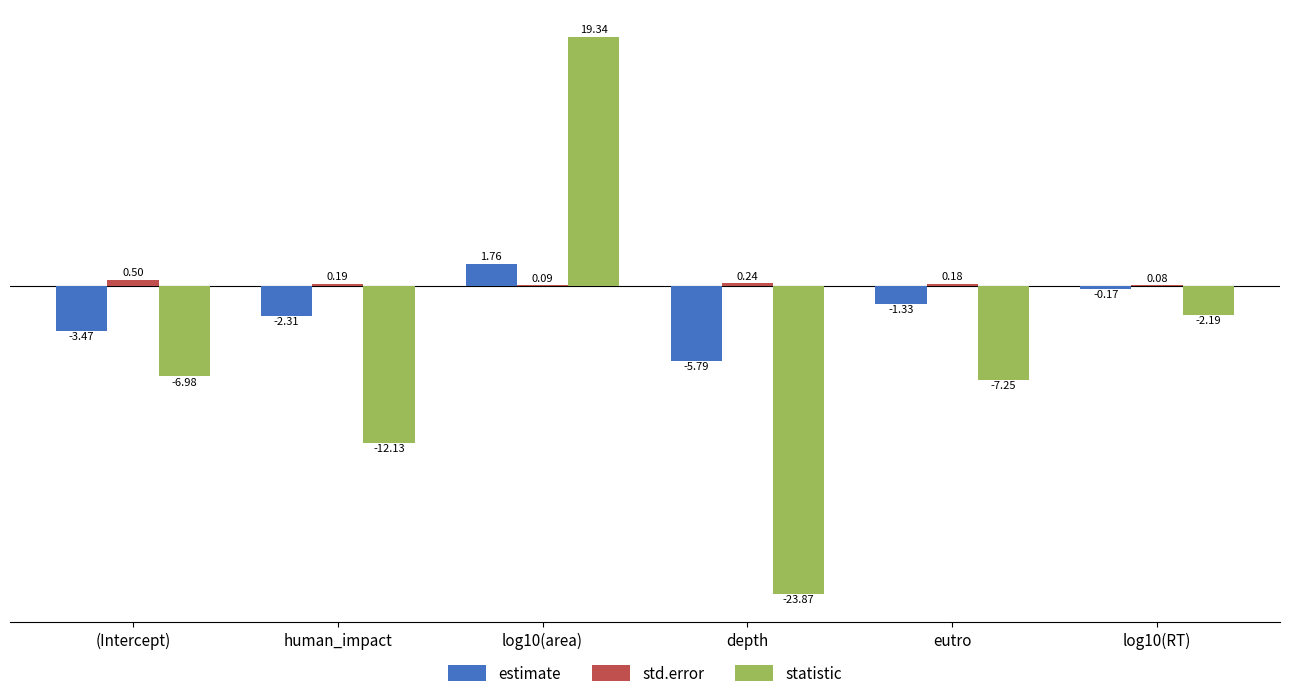

Between (Intercept) and human_impact, which series saw the biggest shift?

statistic